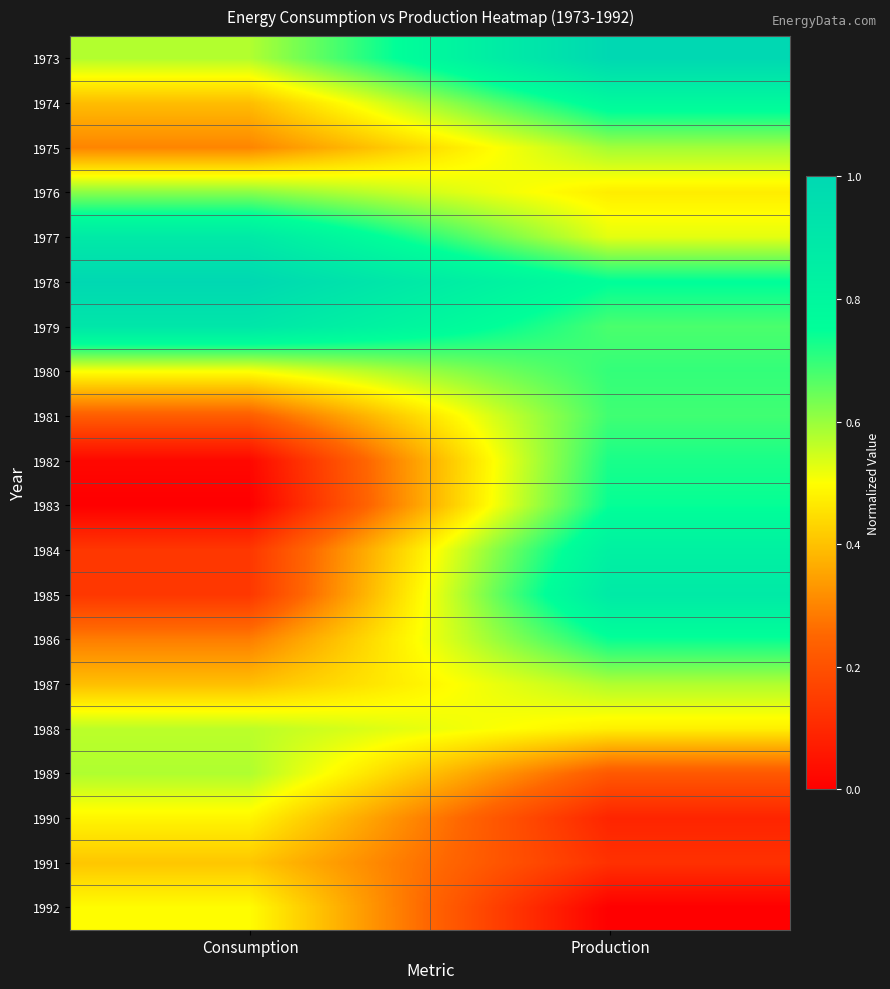

What is the greatest value displayed?

1.0